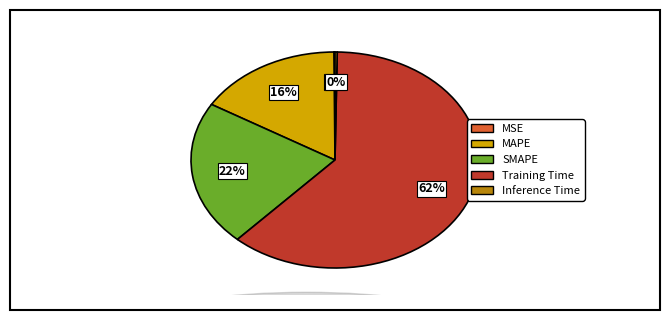

True or false: MAPE accounts for 16% of the total.

True